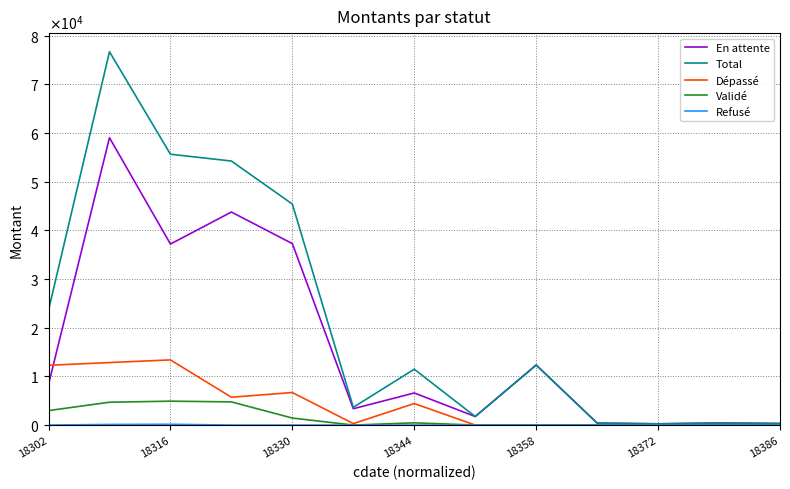

Is this an area chart (filled region under the line)?

No